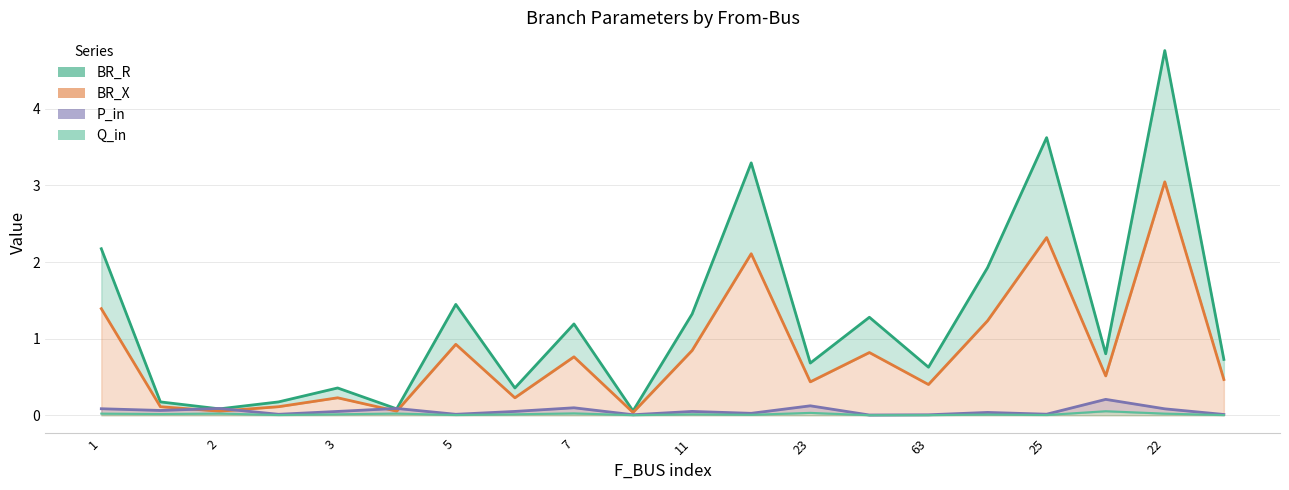

Rank the series by their maximum value, from highest to lowest.

BR_R, BR_X, P_in, Q_in